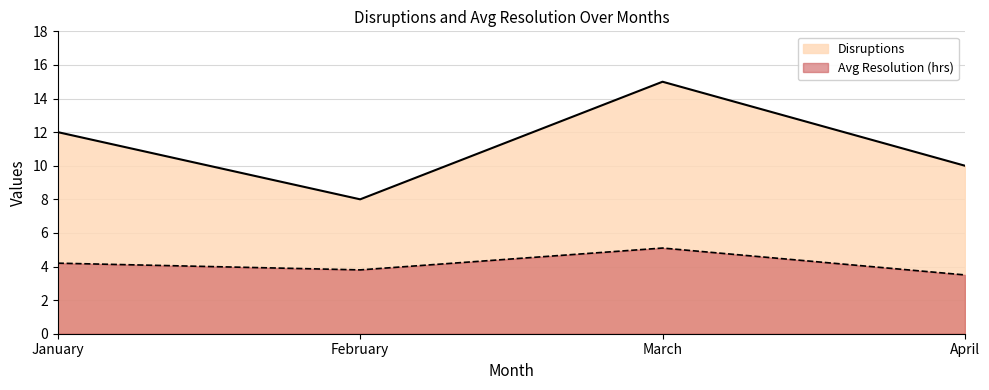

What is the total value across all series at January?

16.2